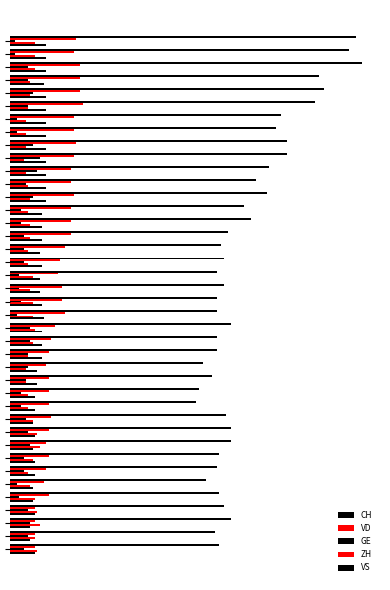

At how many categories does at least one series exceed 40?

40